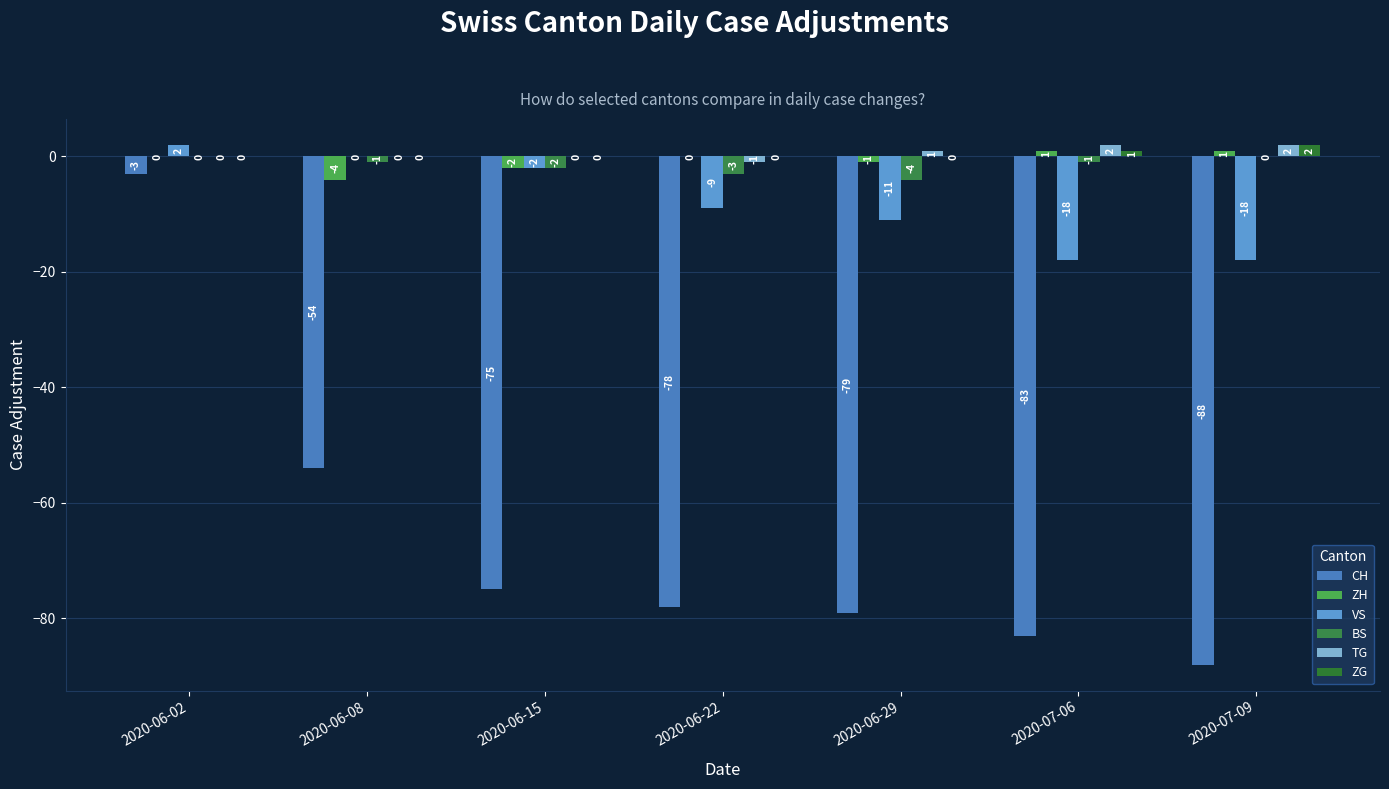

What is the total value across all series at 2020-06-29?

-94